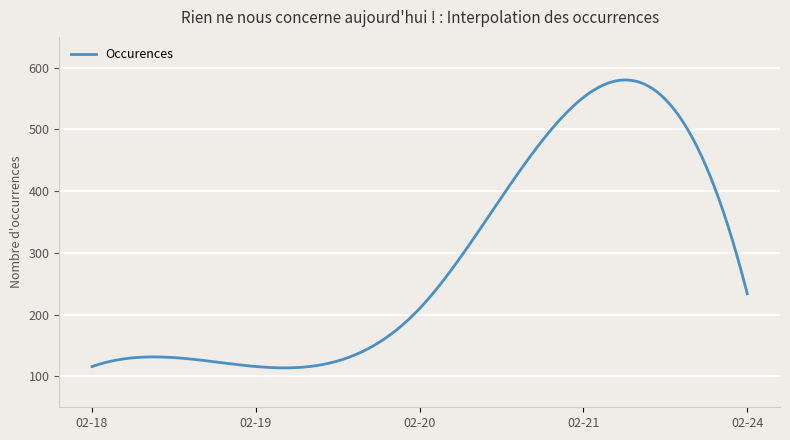

What is the minimum value shown in the chart?

113.8